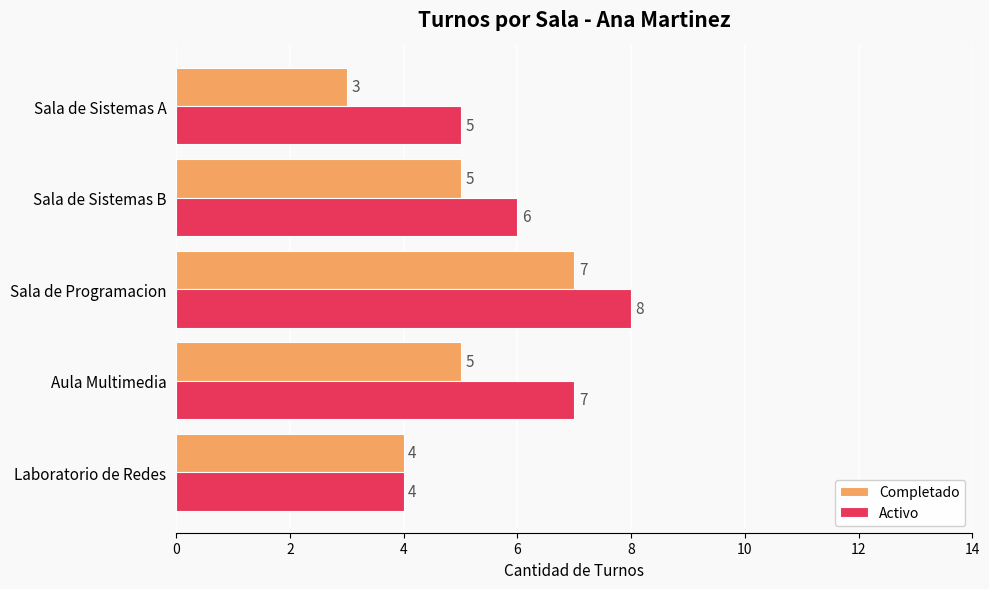

What value does the Completado series have at Laboratorio de Redes?

4